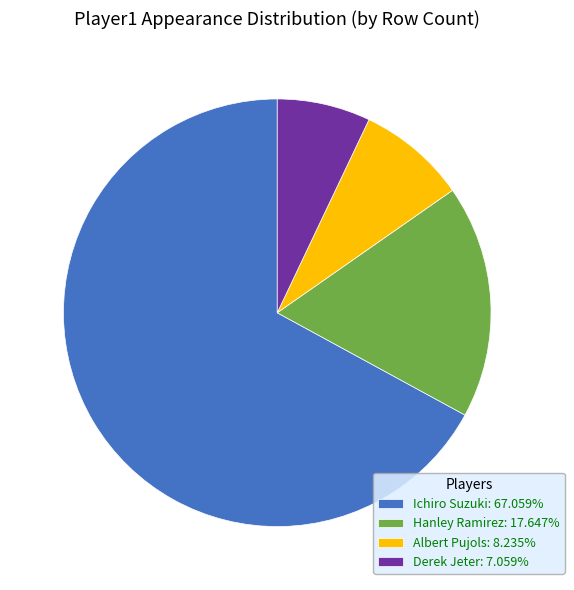

Is Ichiro Suzuki: 67.059% the majority of the pie?

Yes